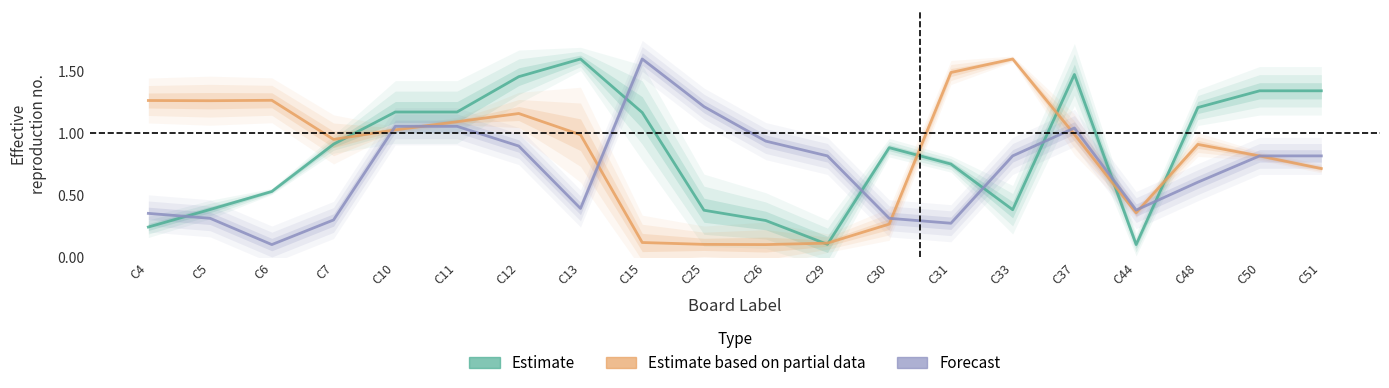

Is it true that Estimate based on partial data equals 1.7 at C37?

False